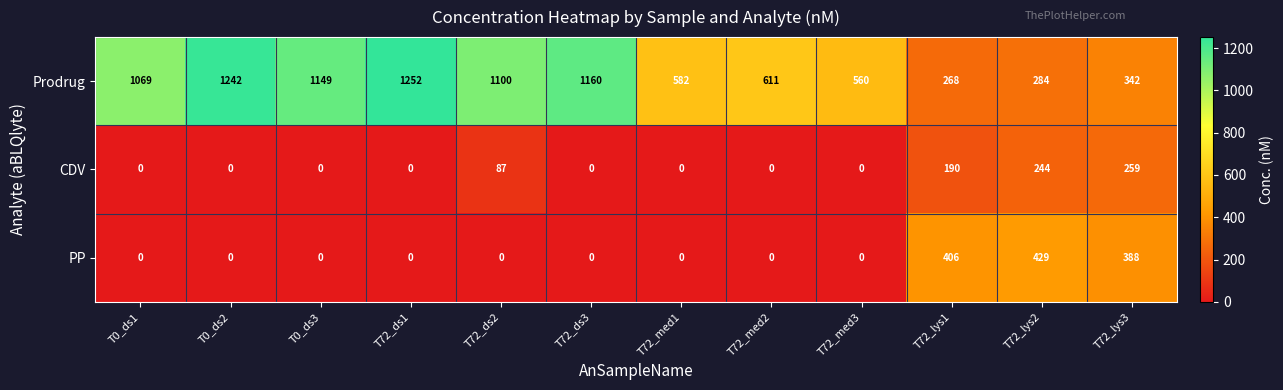

How many data points does each series have?

12